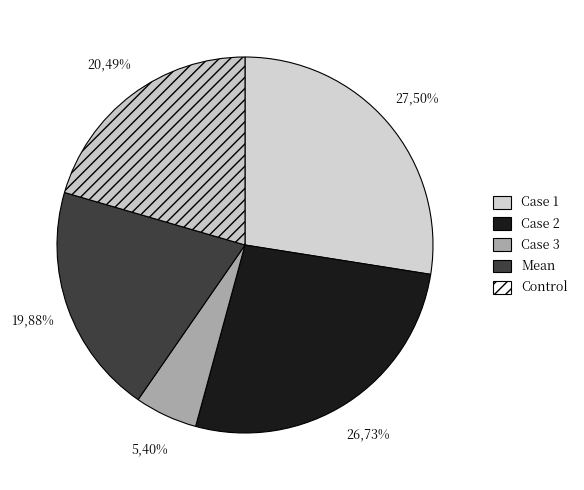

Rank the categories by value from lowest to highest.

3, mean, control, 2, 1